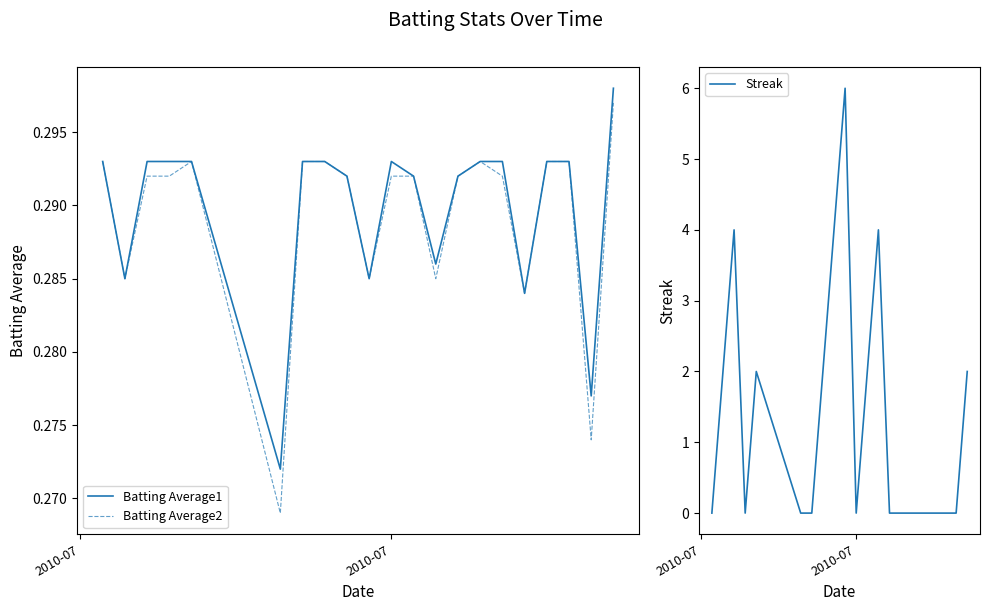

What is the difference between the maximum and second lowest values in the Streak series?

6